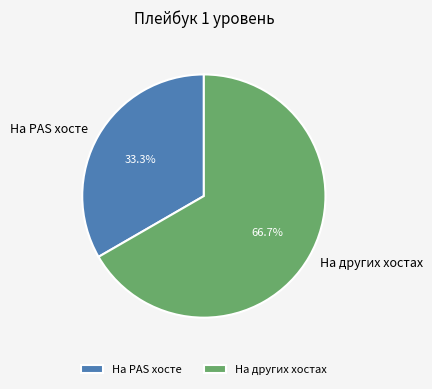

Approximately how many times larger is the value at На других хостах compared to На PAS хосте?

2.0